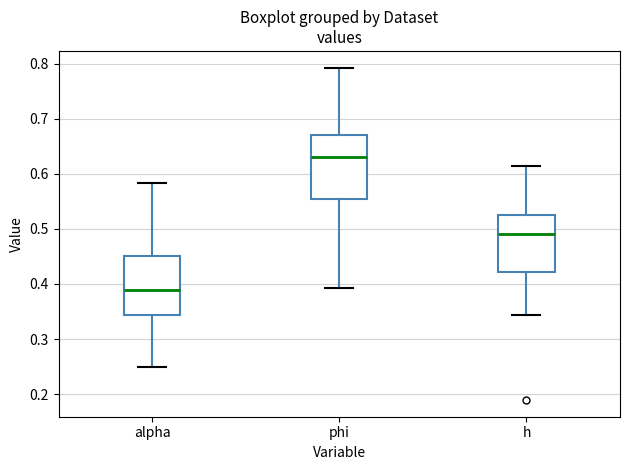

Reading left to right, transcribe this box plot: for each box, give where its median line is, the range the box spans, and where its two whiskers end, as read against the y-axis. The values are not printed on the chart, so give them approximately, as read against the axis.

alpha: median 0.39, box 0.34 to 0.45, whiskers 0.25 to 0.58
phi: median 0.63, box 0.55 to 0.67, whiskers 0.39 to 0.79
h: median 0.49, box 0.42 to 0.53, whiskers 0.34 to 0.61